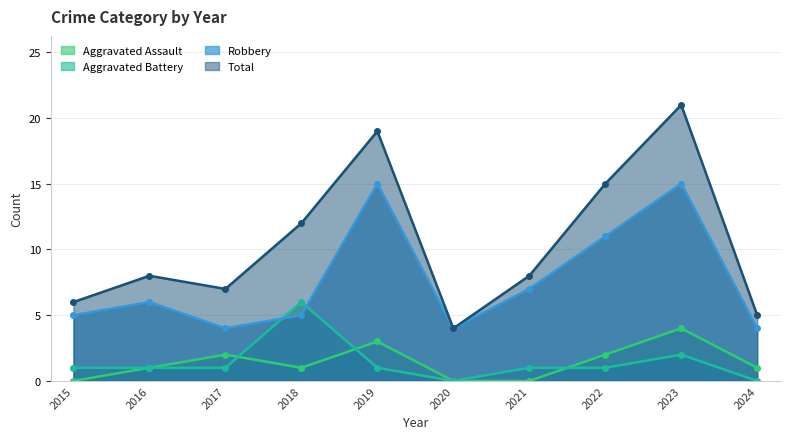

At which label is Total closest to 12?

2018